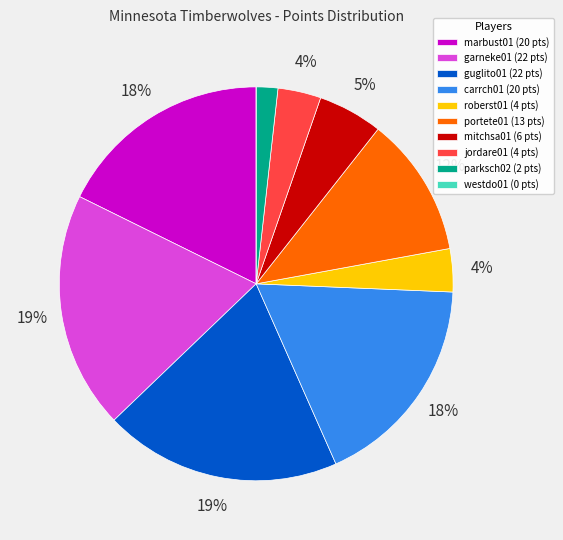

Is there any slice that represents more than half of the pie?

No